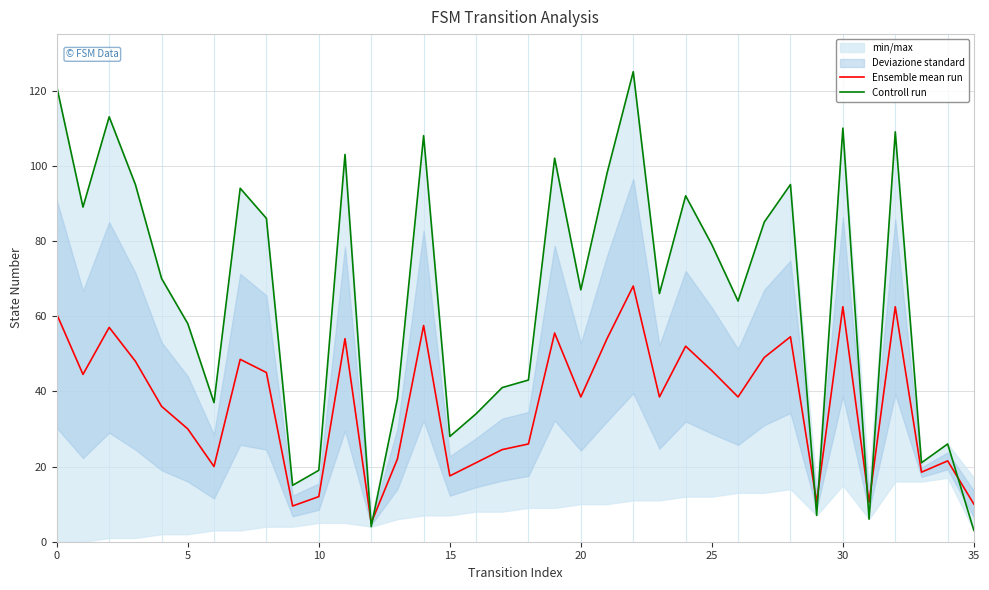

True or false: Ensemble mean run and Controll run cross at least once.

True